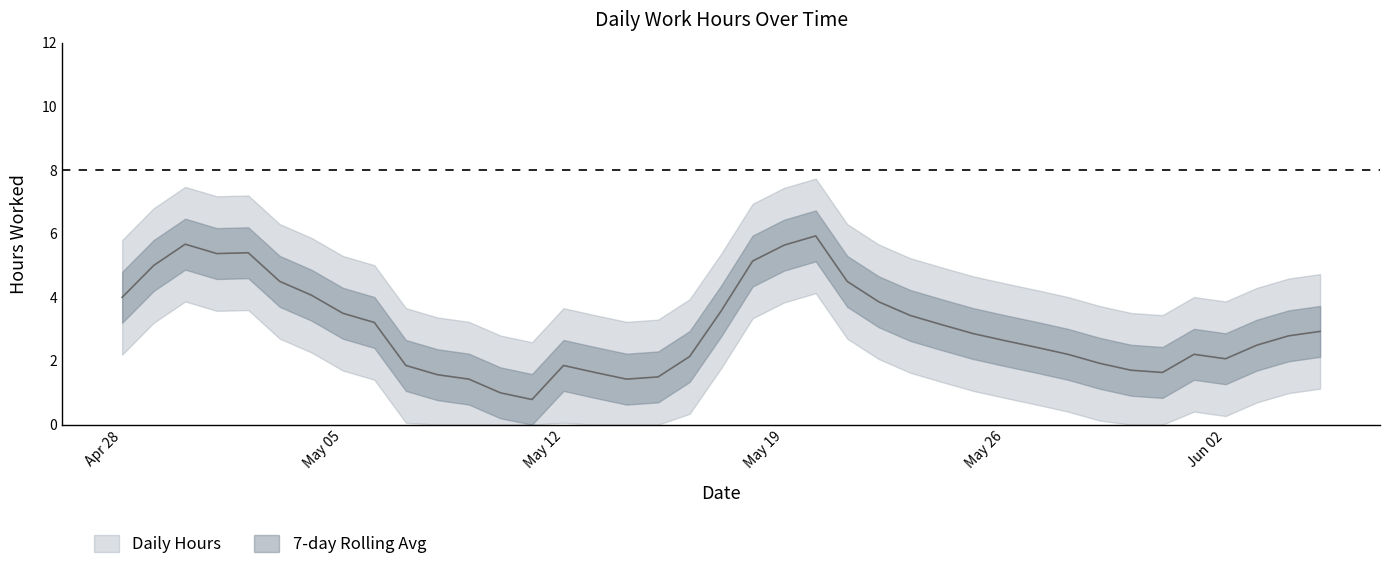

What is the value of the 22nd point from the left?

5.6